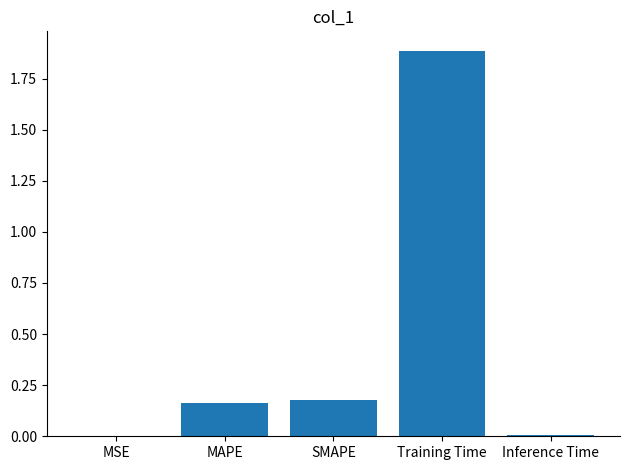

What is the sum of the values at Training Time and SMAPE?

2.1